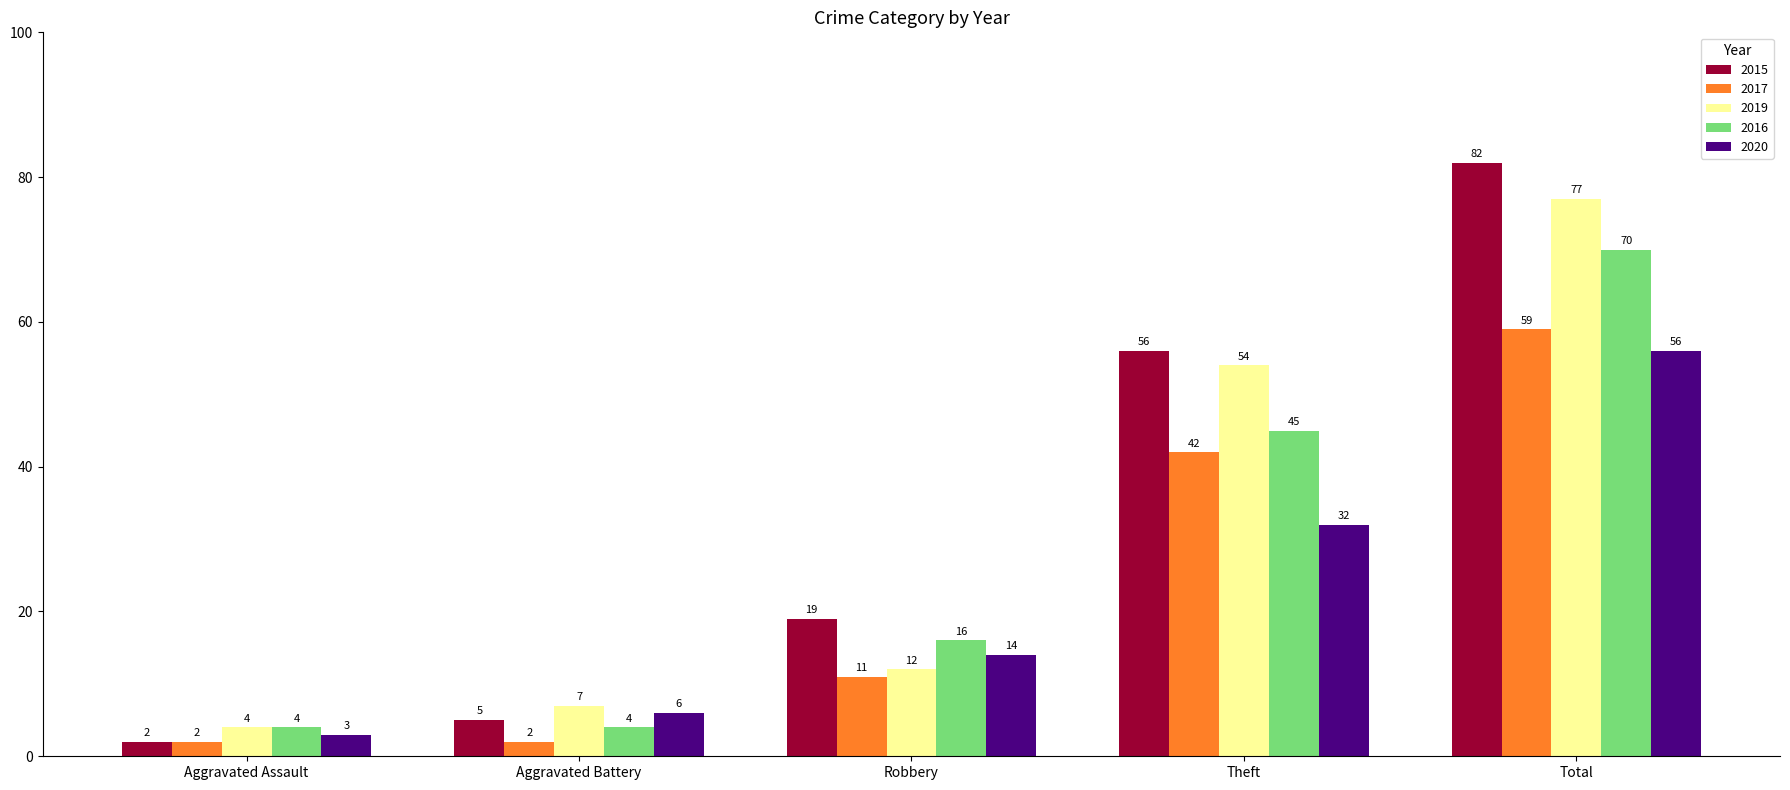

Reading right to left, transcribe all the data shown in this chart.

2015: Total=82	Theft=56	Robbery=19	Aggravated Battery=5	Aggravated Assault=2
2017: Total=59	Theft=42	Robbery=11	Aggravated Battery=2	Aggravated Assault=2
2019: Total=77	Theft=54	Robbery=12	Aggravated Battery=7	Aggravated Assault=4
2016: Total=70	Theft=45	Robbery=16	Aggravated Battery=4	Aggravated Assault=4
2020: Total=56	Theft=32	Robbery=14	Aggravated Battery=6	Aggravated Assault=3